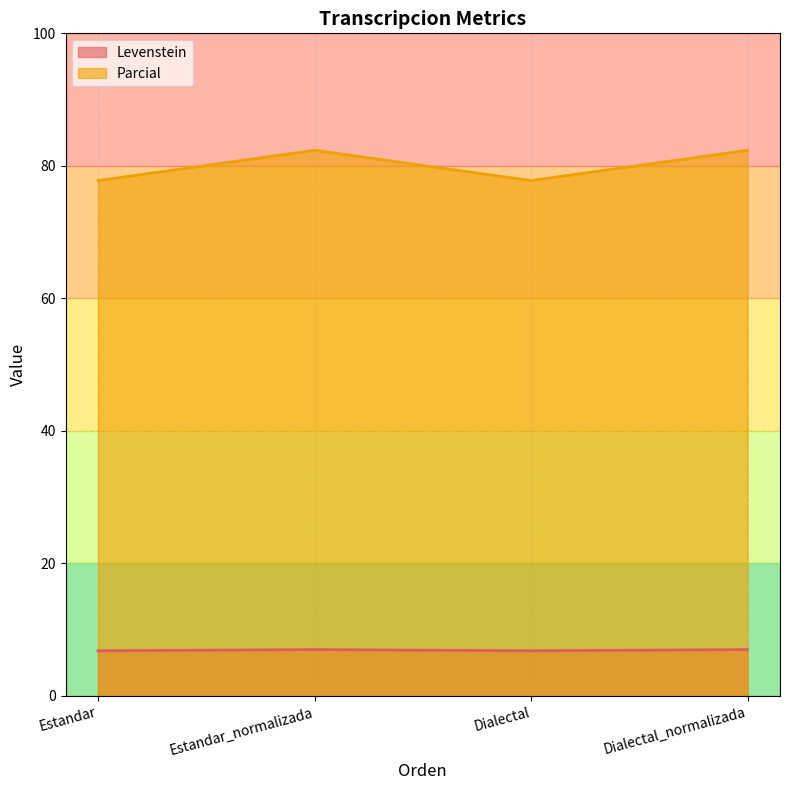

At which category does Levenstein reach its first local peak?

Estandar_normalizada